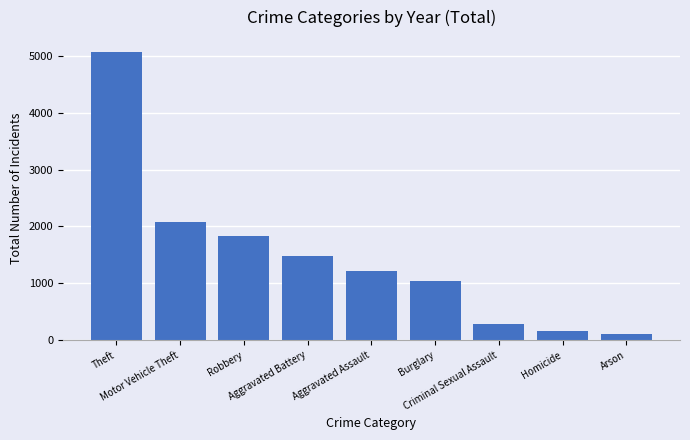

Rank the categories by value from highest to lowest.

Theft, Motor Vehicle Theft, Robbery, Aggravated Battery, Aggravated Assault, Burglary, Criminal Sexual Assault, Homicide, Arson